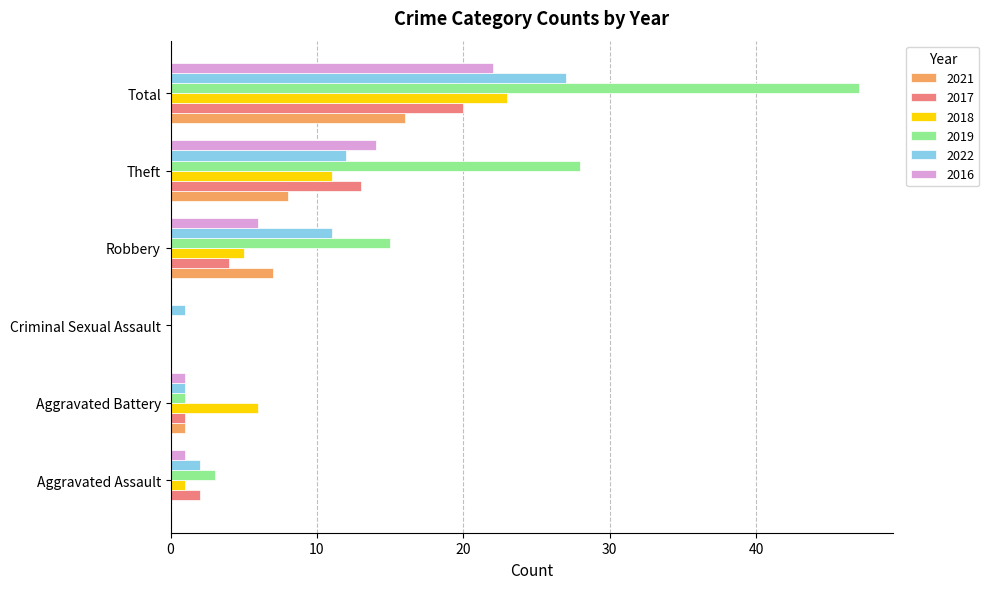

Between Aggravated Assault and Total, which series saw the biggest shift?

2019